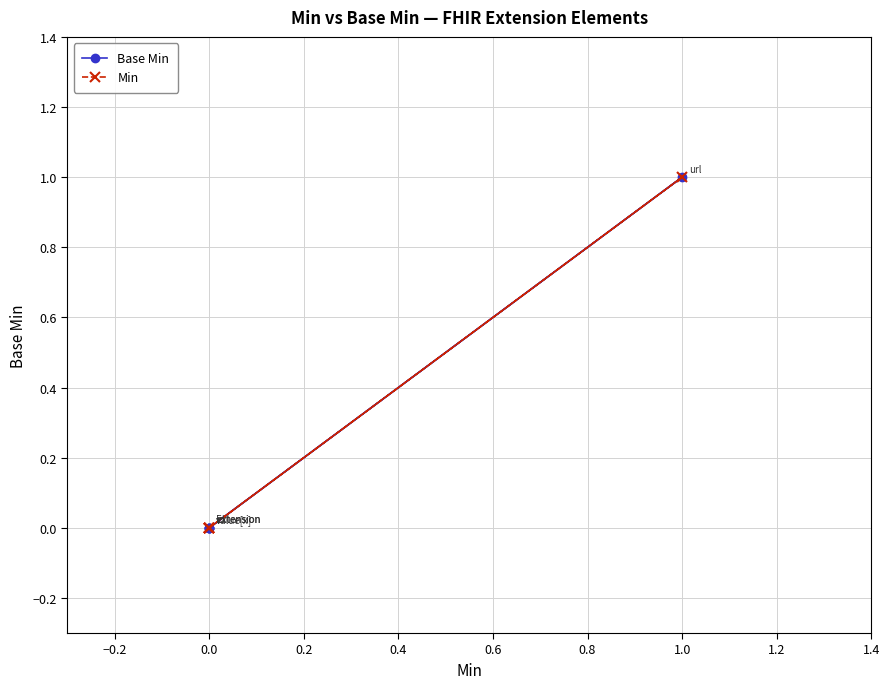

True or false: Base Min and Min intersect in this chart.

False